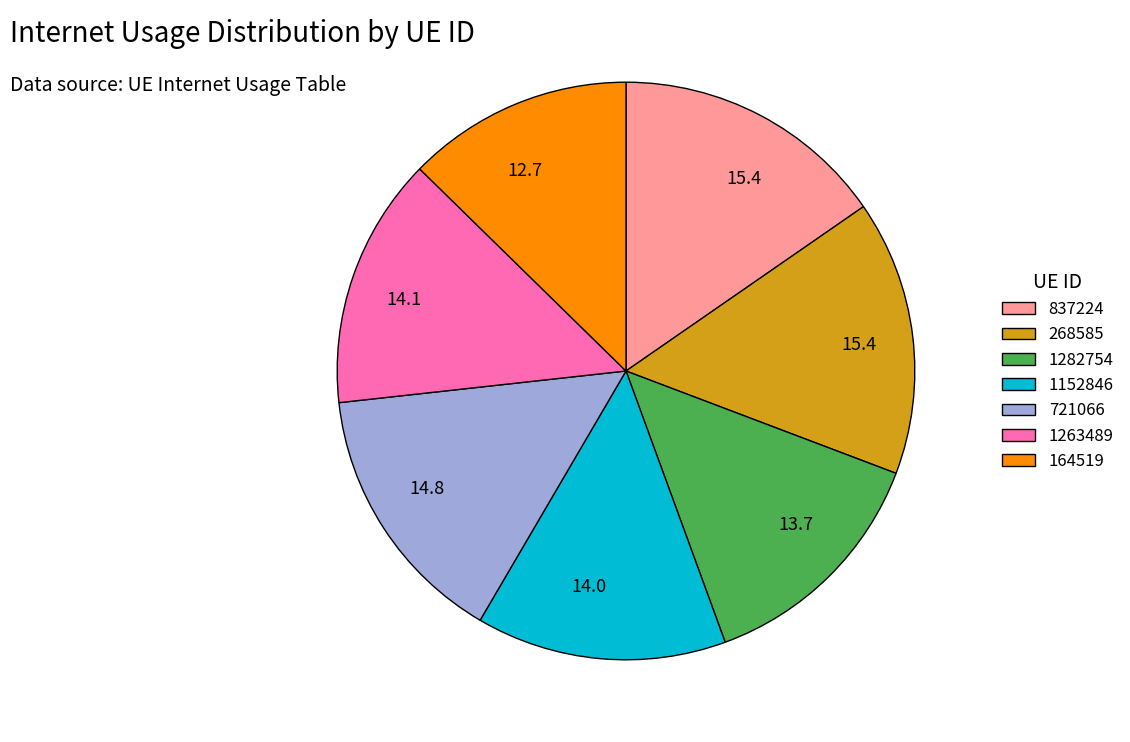

Is it true that 1282754 is 14% of the pie?

True